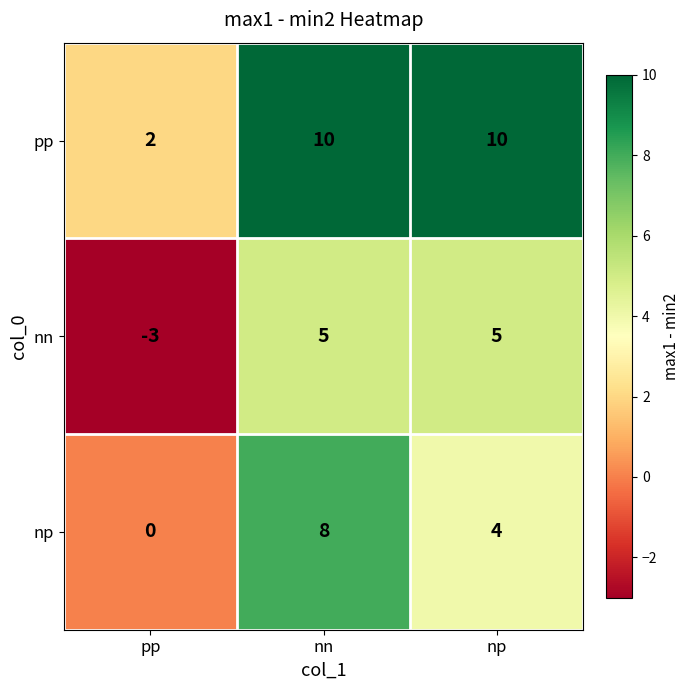

Where is pp nearest to the value 6?

pp